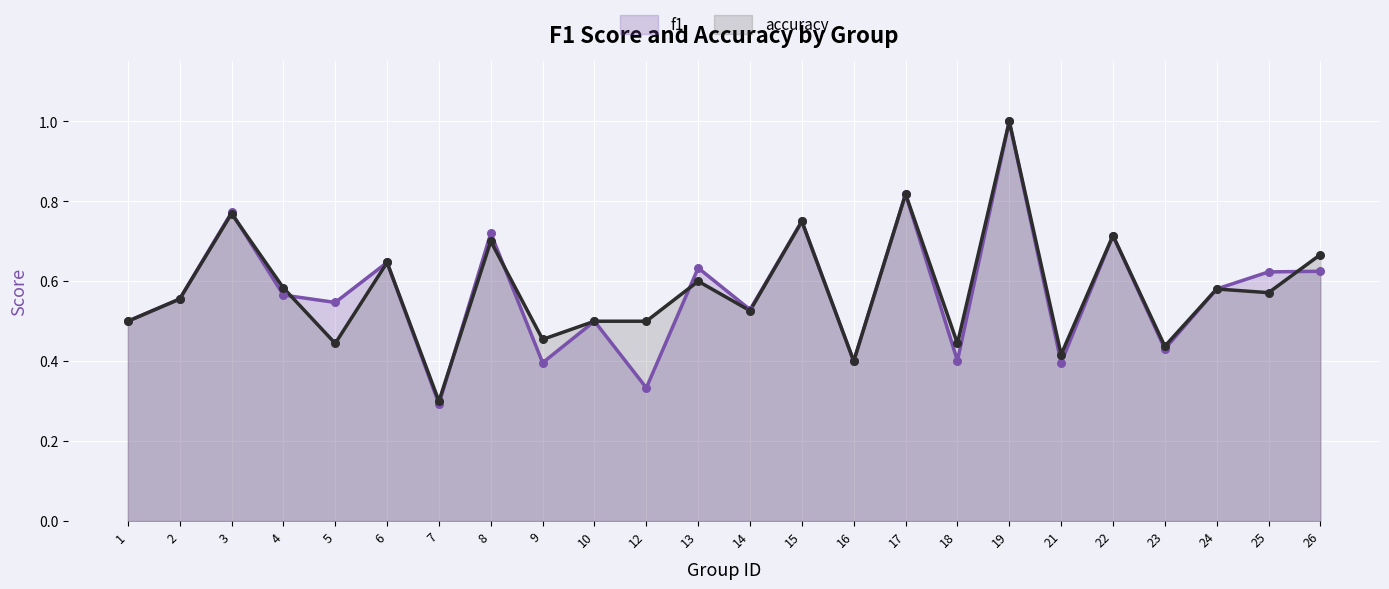

What are all the series names shown in the legend?

f1, accuracy